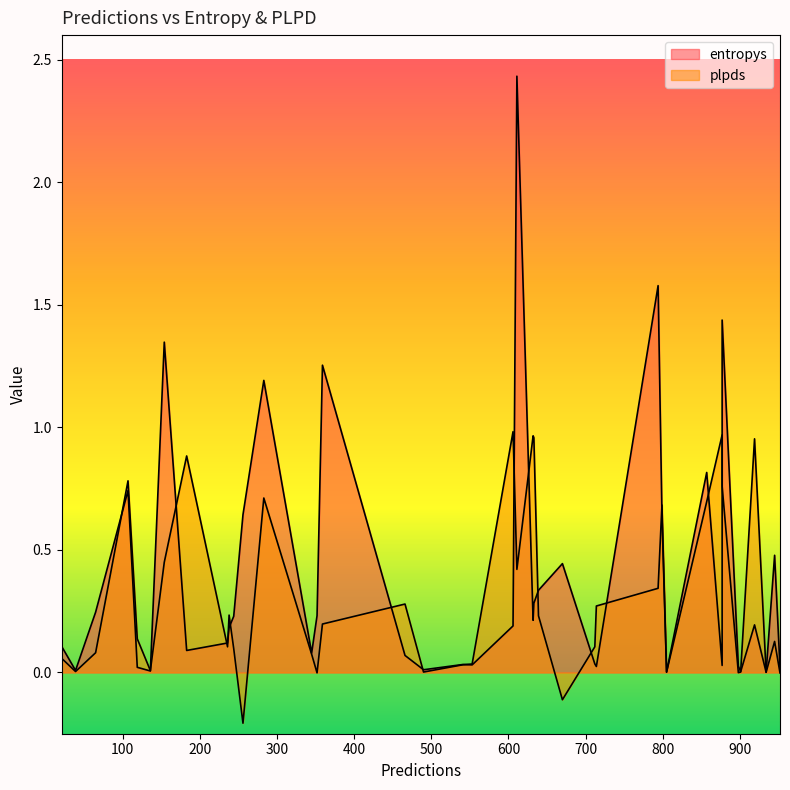

Rank the series by their average value, from lowest to highest.

plpds, entropys